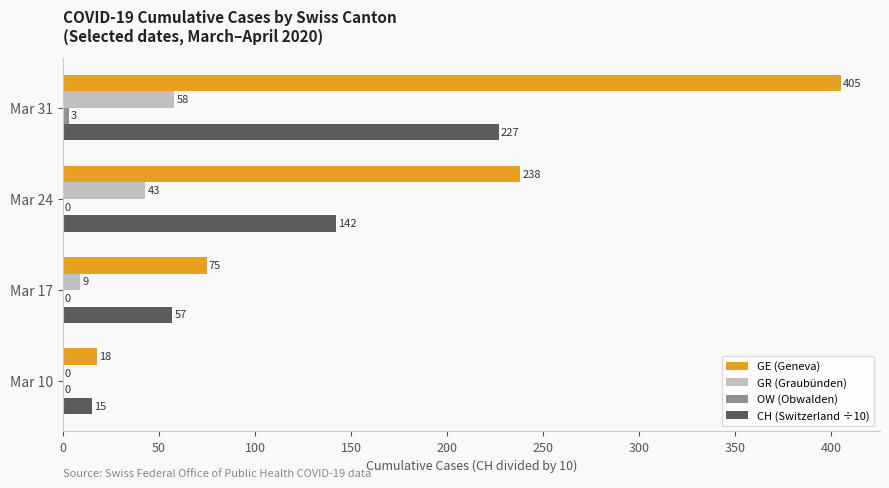

How many values in GR (Graubünden) are above zero?

3